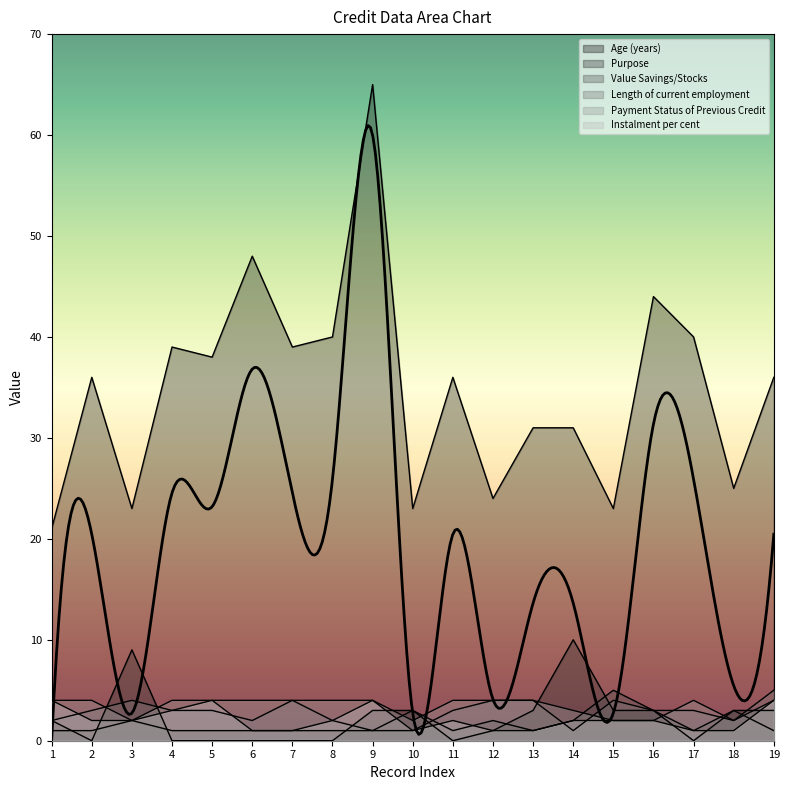

Rank the series at 4 from lowest to highest value.

Purpose, Value Savings/Stocks, Length of current employment, Instalment per cent, Payment Status of Previous Credit, Age (years)